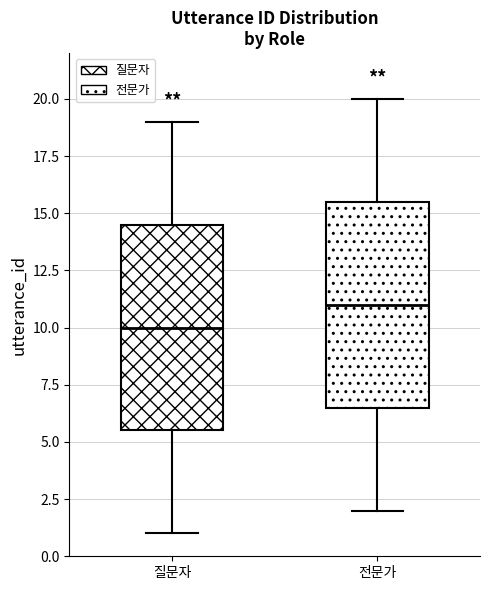

Reading left to right, read every box against the y-axis: the position of its median line, the range the box covers, and the ends of its whiskers. The values are not printed on the chart, so give them approximately, as read against the axis.

질문자: median 10.0, box 5.5 to 14.5, whiskers 1.0 to 19.0
전문가: median 11.0, box 6.5 to 15.5, whiskers 2.0 to 20.0